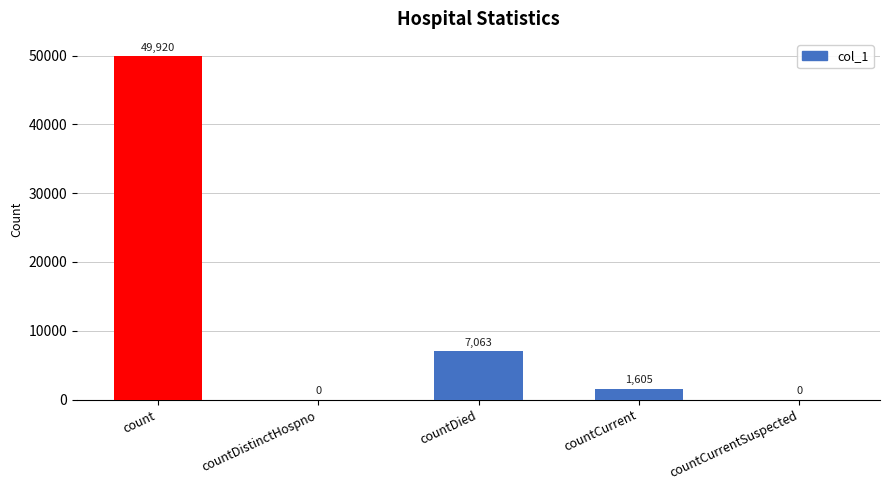

Where is the data nearest to the value 24960?

countDied